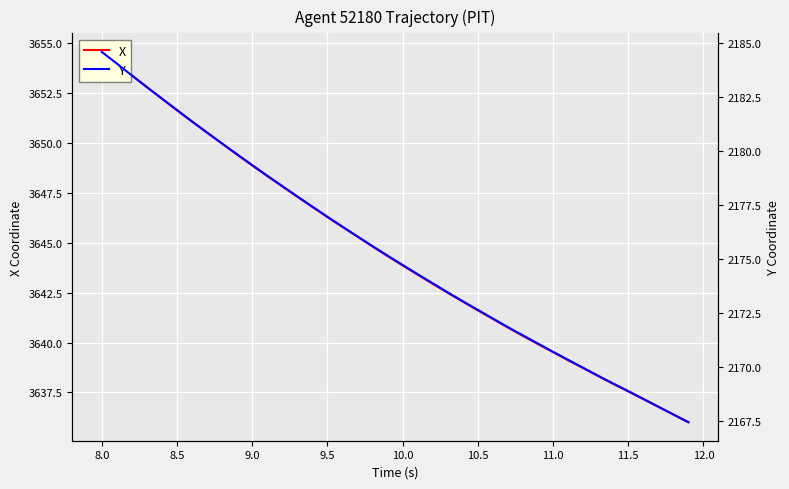

What are all the series names shown in the legend?

X, Y